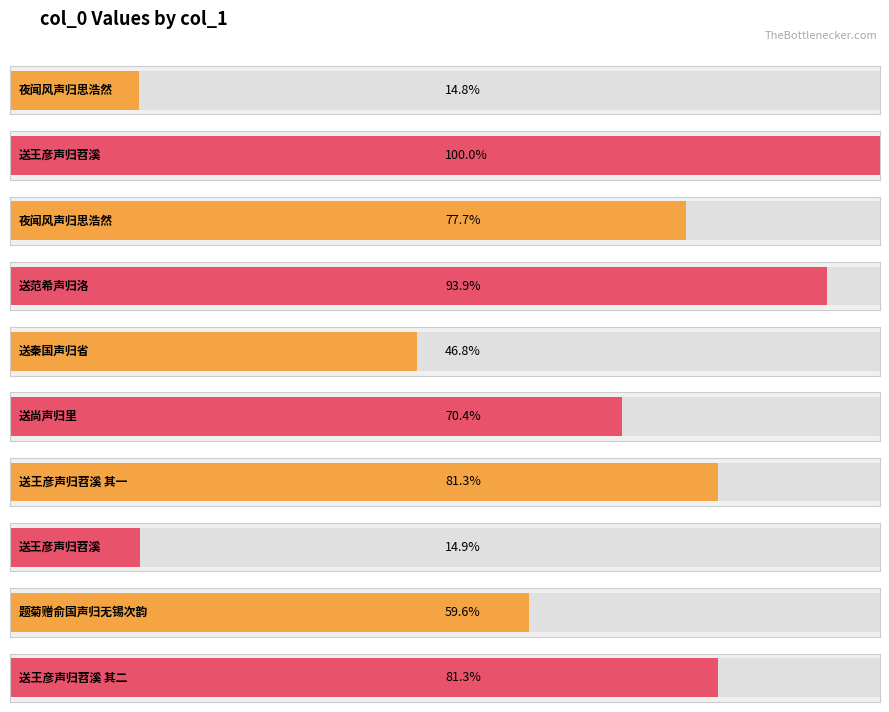

Count the number of data series in this chart.

1